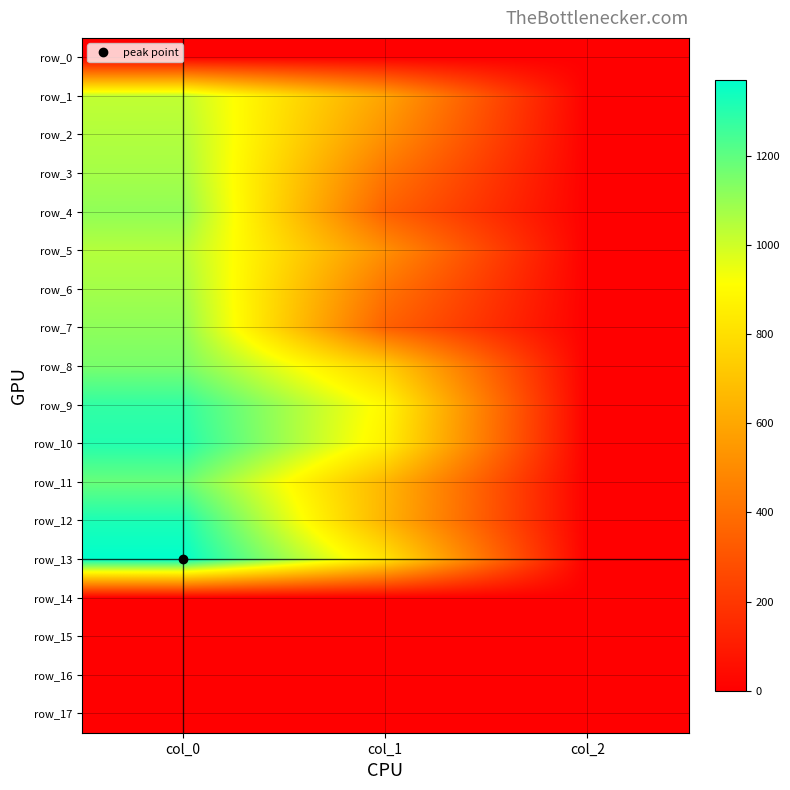

What is the sum of all row_7 values?

1466.3